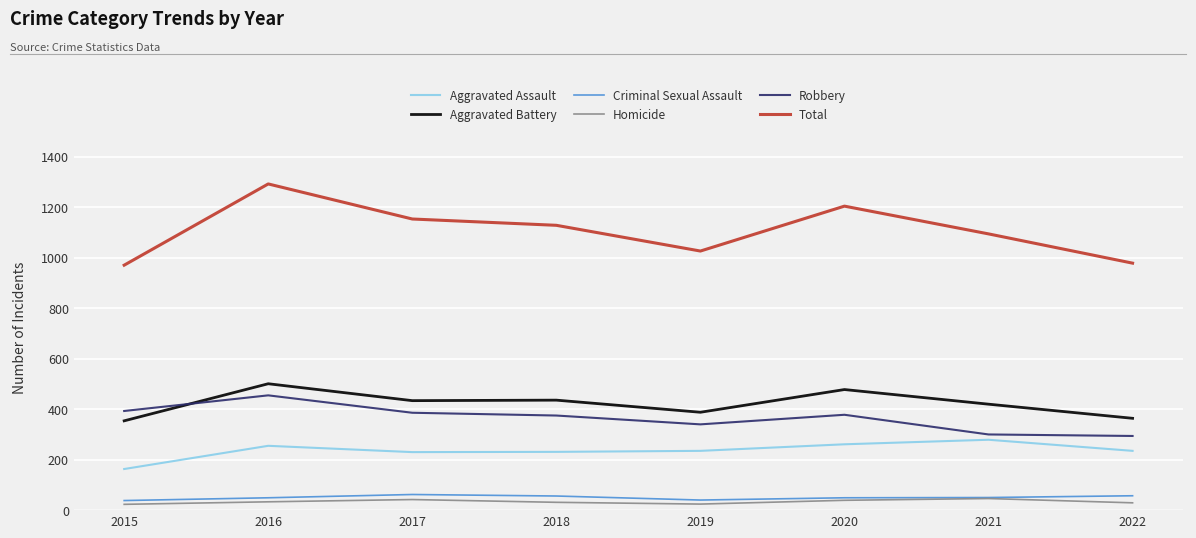

What is the sum of all Homicide values?

267